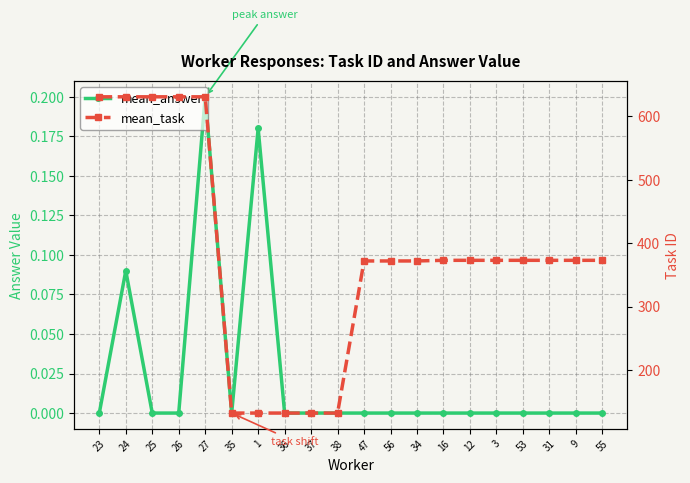

True or false: mean_task and mean_answer intersect in this chart.

False